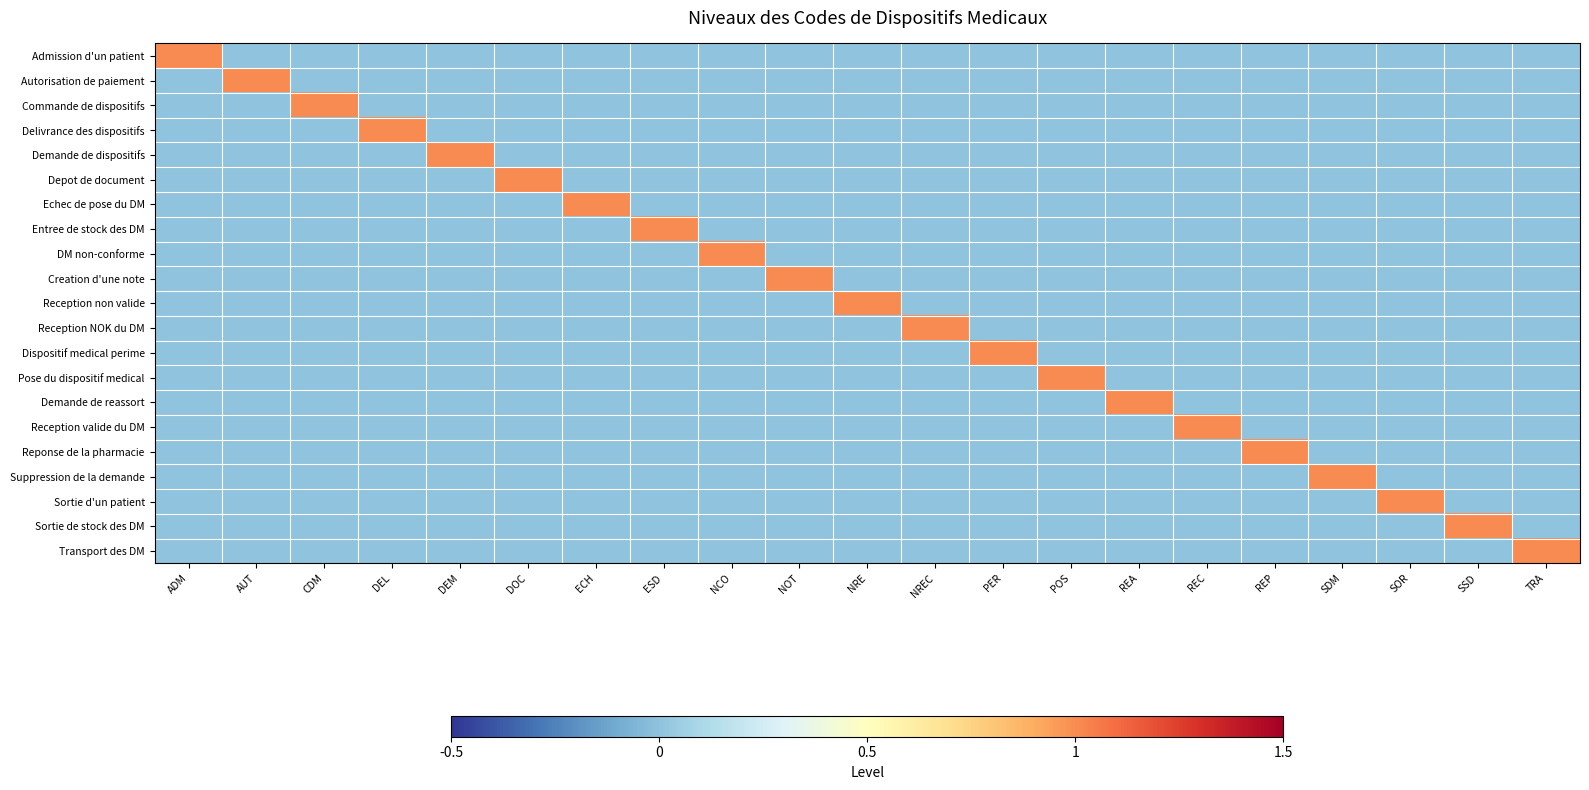

Reading left to right, what are all the values shown in this chart?

Admission d'un patient: ADM=1	AUT=0	CDM=0	DEL=0	DEM=0	DOC=0	ECH=0	ESD=0	NCO=0	NOT=0	NRE=0	NREC=0	PER=0	POS=0	REA=0	REC=0	REP=0	SDM=0	SOR=0	SSD=0	TRA=0
Autorisation de paiement: ADM=0	AUT=1	CDM=0	DEL=0	DEM=0	DOC=0	ECH=0	ESD=0	NCO=0	NOT=0	NRE=0	NREC=0	PER=0	POS=0	REA=0	REC=0	REP=0	SDM=0	SOR=0	SSD=0	TRA=0
Commande de dispositifs: ADM=0	AUT=0	CDM=1	DEL=0	DEM=0	DOC=0	ECH=0	ESD=0	NCO=0	NOT=0	NRE=0	NREC=0	PER=0	POS=0	REA=0	REC=0	REP=0	SDM=0	SOR=0	SSD=0	TRA=0
Delivrance des dispositifs: ADM=0	AUT=0	CDM=0	DEL=1	DEM=0	DOC=0	ECH=0	ESD=0	NCO=0	NOT=0	NRE=0	NREC=0	PER=0	POS=0	REA=0	REC=0	REP=0	SDM=0	SOR=0	SSD=0	TRA=0
Demande de dispositifs: ADM=0	AUT=0	CDM=0	DEL=0	DEM=1	DOC=0	ECH=0	ESD=0	NCO=0	NOT=0	NRE=0	NREC=0	PER=0	POS=0	REA=0	REC=0	REP=0	SDM=0	SOR=0	SSD=0	TRA=0
Depot de document: ADM=0	AUT=0	CDM=0	DEL=0	DEM=0	DOC=1	ECH=0	ESD=0	NCO=0	NOT=0	NRE=0	NREC=0	PER=0	POS=0	REA=0	REC=0	REP=0	SDM=0	SOR=0	SSD=0	TRA=0
Echec de pose du DM: ADM=0	AUT=0	CDM=0	DEL=0	DEM=0	DOC=0	ECH=1	ESD=0	NCO=0	NOT=0	NRE=0	NREC=0	PER=0	POS=0	REA=0	REC=0	REP=0	SDM=0	SOR=0	SSD=0	TRA=0
Entree de stock des DM: ADM=0	AUT=0	CDM=0	DEL=0	DEM=0	DOC=0	ECH=0	ESD=1	NCO=0	NOT=0	NRE=0	NREC=0	PER=0	POS=0	REA=0	REC=0	REP=0	SDM=0	SOR=0	SSD=0	TRA=0
DM non-conforme: ADM=0	AUT=0	CDM=0	DEL=0	DEM=0	DOC=0	ECH=0	ESD=0	NCO=1	NOT=0	NRE=0	NREC=0	PER=0	POS=0	REA=0	REC=0	REP=0	SDM=0	SOR=0	SSD=0	TRA=0
Creation d'une note: ADM=0	AUT=0	CDM=0	DEL=0	DEM=0	DOC=0	ECH=0	ESD=0	NCO=0	NOT=1	NRE=0	NREC=0	PER=0	POS=0	REA=0	REC=0	REP=0	SDM=0	SOR=0	SSD=0	TRA=0
Reception non valide: ADM=0	AUT=0	CDM=0	DEL=0	DEM=0	DOC=0	ECH=0	ESD=0	NCO=0	NOT=0	NRE=1	NREC=0	PER=0	POS=0	REA=0	REC=0	REP=0	SDM=0	SOR=0	SSD=0	TRA=0
Reception NOK du DM: ADM=0	AUT=0	CDM=0	DEL=0	DEM=0	DOC=0	ECH=0	ESD=0	NCO=0	NOT=0	NRE=0	NREC=1	PER=0	POS=0	REA=0	REC=0	REP=0	SDM=0	SOR=0	SSD=0	TRA=0
Dispositif medical perime: ADM=0	AUT=0	CDM=0	DEL=0	DEM=0	DOC=0	ECH=0	ESD=0	NCO=0	NOT=0	NRE=0	NREC=0	PER=1	POS=0	REA=0	REC=0	REP=0	SDM=0	SOR=0	SSD=0	TRA=0
Pose du dispositif medical: ADM=0	AUT=0	CDM=0	DEL=0	DEM=0	DOC=0	ECH=0	ESD=0	NCO=0	NOT=0	NRE=0	NREC=0	PER=0	POS=1	REA=0	REC=0	REP=0	SDM=0	SOR=0	SSD=0	TRA=0
Demande de reassort: ADM=0	AUT=0	CDM=0	DEL=0	DEM=0	DOC=0	ECH=0	ESD=0	NCO=0	NOT=0	NRE=0	NREC=0	PER=0	POS=0	REA=1	REC=0	REP=0	SDM=0	SOR=0	SSD=0	TRA=0
Reception valide du DM: ADM=0	AUT=0	CDM=0	DEL=0	DEM=0	DOC=0	ECH=0	ESD=0	NCO=0	NOT=0	NRE=0	NREC=0	PER=0	POS=0	REA=0	REC=1	REP=0	SDM=0	SOR=0	SSD=0	TRA=0
Reponse de la pharmacie: ADM=0	AUT=0	CDM=0	DEL=0	DEM=0	DOC=0	ECH=0	ESD=0	NCO=0	NOT=0	NRE=0	NREC=0	PER=0	POS=0	REA=0	REC=0	REP=1	SDM=0	SOR=0	SSD=0	TRA=0
Suppression de la demande: ADM=0	AUT=0	CDM=0	DEL=0	DEM=0	DOC=0	ECH=0	ESD=0	NCO=0	NOT=0	NRE=0	NREC=0	PER=0	POS=0	REA=0	REC=0	REP=0	SDM=1	SOR=0	SSD=0	TRA=0
Sortie d'un patient: ADM=0	AUT=0	CDM=0	DEL=0	DEM=0	DOC=0	ECH=0	ESD=0	NCO=0	NOT=0	NRE=0	NREC=0	PER=0	POS=0	REA=0	REC=0	REP=0	SDM=0	SOR=1	SSD=0	TRA=0
Sortie de stock des DM: ADM=0	AUT=0	CDM=0	DEL=0	DEM=0	DOC=0	ECH=0	ESD=0	NCO=0	NOT=0	NRE=0	NREC=0	PER=0	POS=0	REA=0	REC=0	REP=0	SDM=0	SOR=0	SSD=1	TRA=0
Transport des DM: ADM=0	AUT=0	CDM=0	DEL=0	DEM=0	DOC=0	ECH=0	ESD=0	NCO=0	NOT=0	NRE=0	NREC=0	PER=0	POS=0	REA=0	REC=0	REP=0	SDM=0	SOR=0	SSD=0	TRA=1